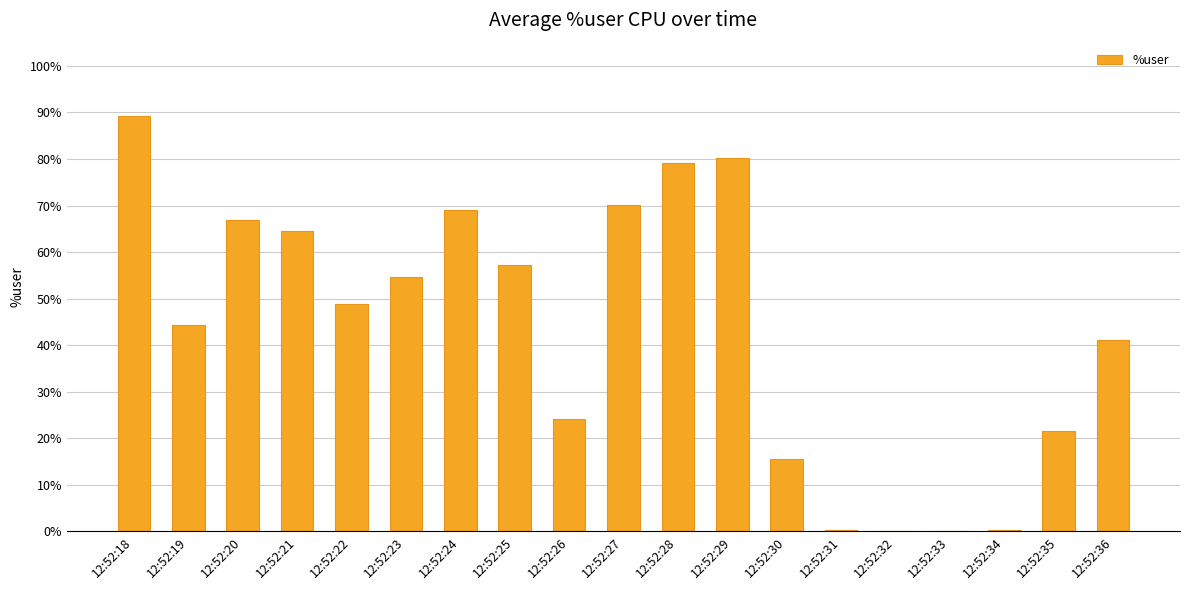

At which label does the data first exceed 48?

12:52:18